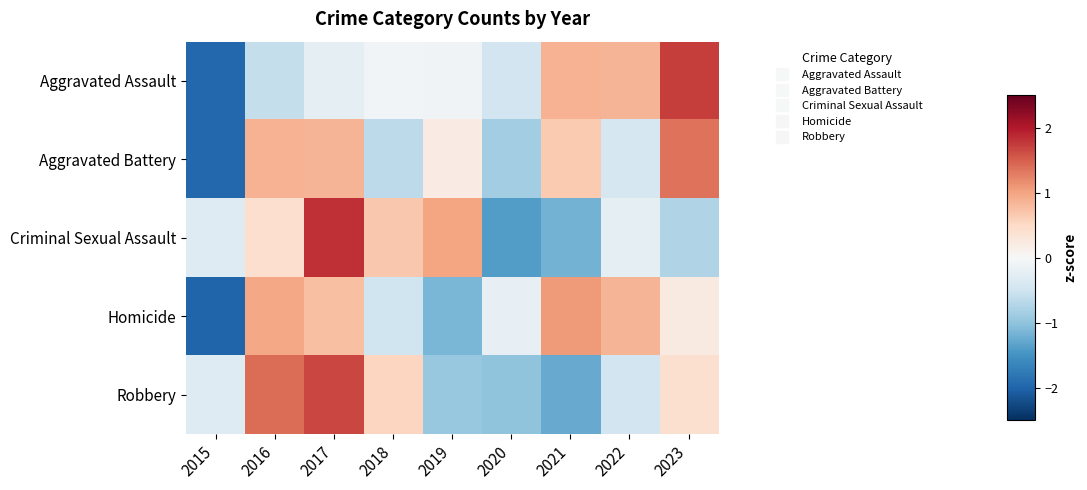

What is the smallest value displayed?

-2.0